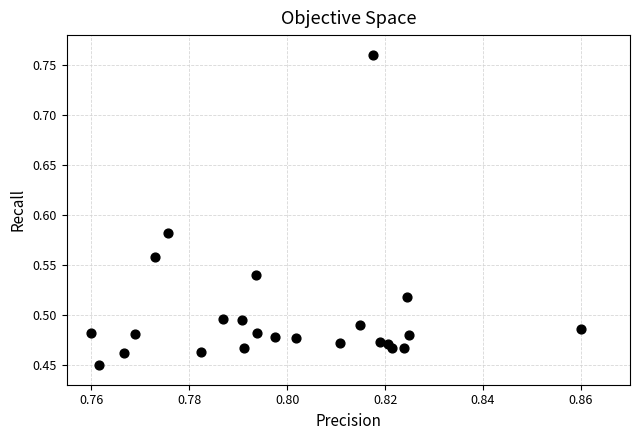

What is the range of Y values (max minus min)?

0.3